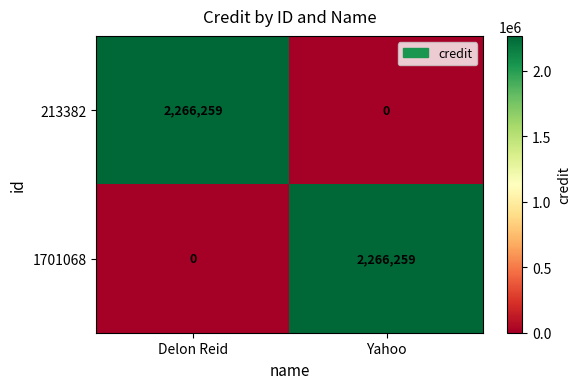

How many distinct data groups are displayed?

2